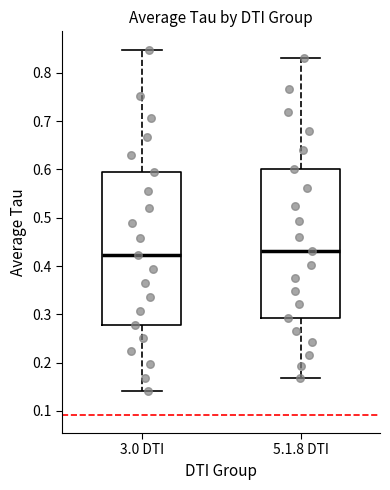

Where is the upper edge of the box for 3.0 DTI on the y-axis? The values are not printed on the chart, so give them approximately, as read against the axis.

0.59